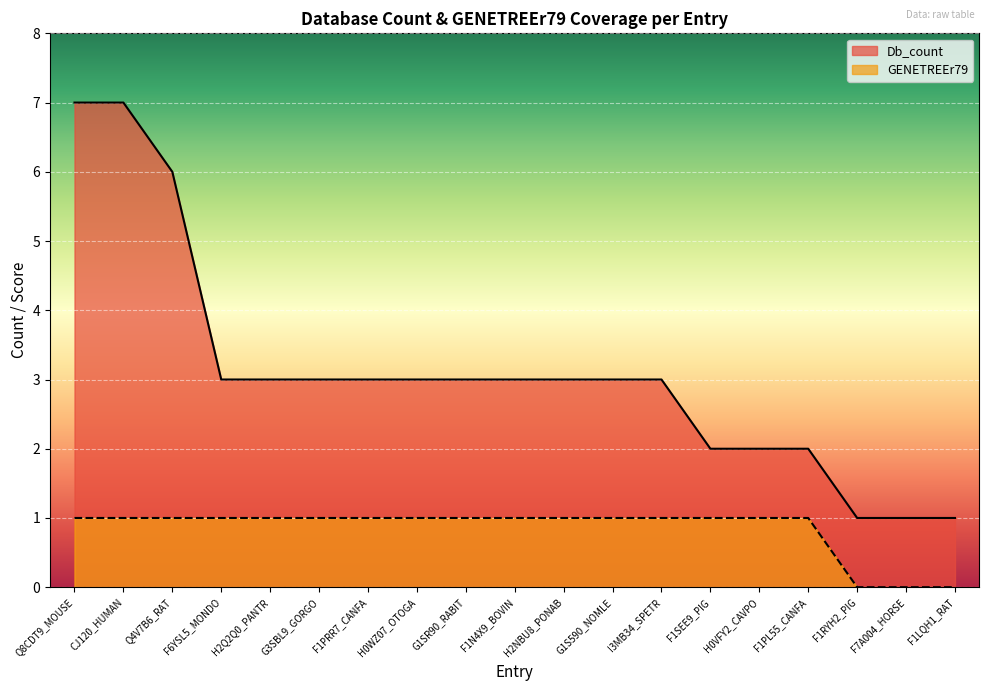

At which category does the chart reach its minimum across all series?

F1RYH2_PIG